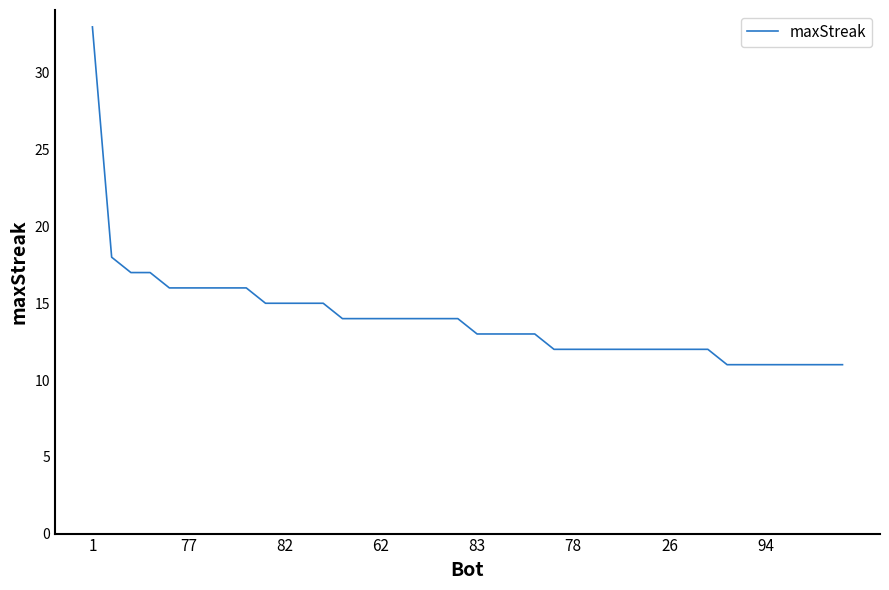

What is the smallest value displayed?

11